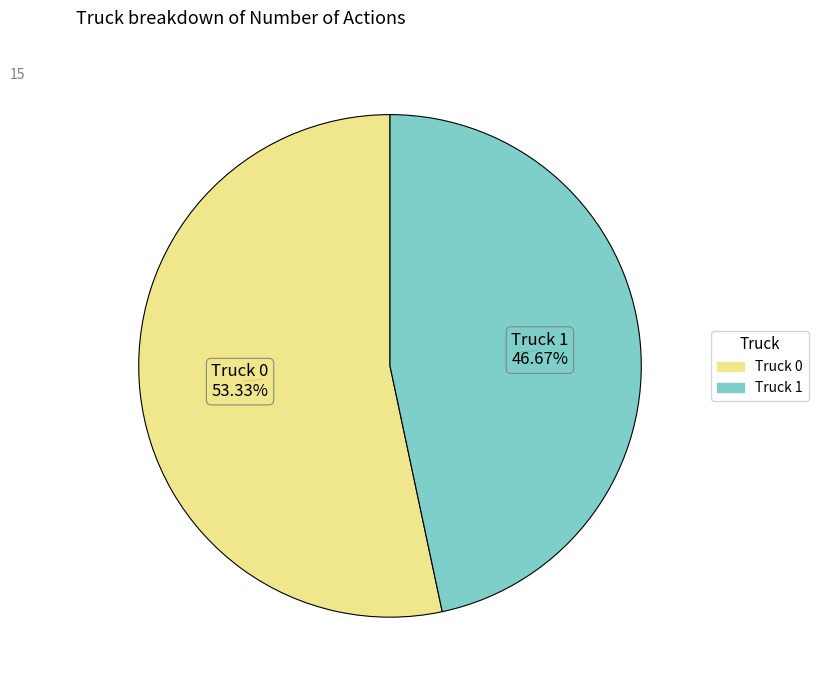

What is the ratio of the value at Truck 0 to the value at Truck 1?

1.1